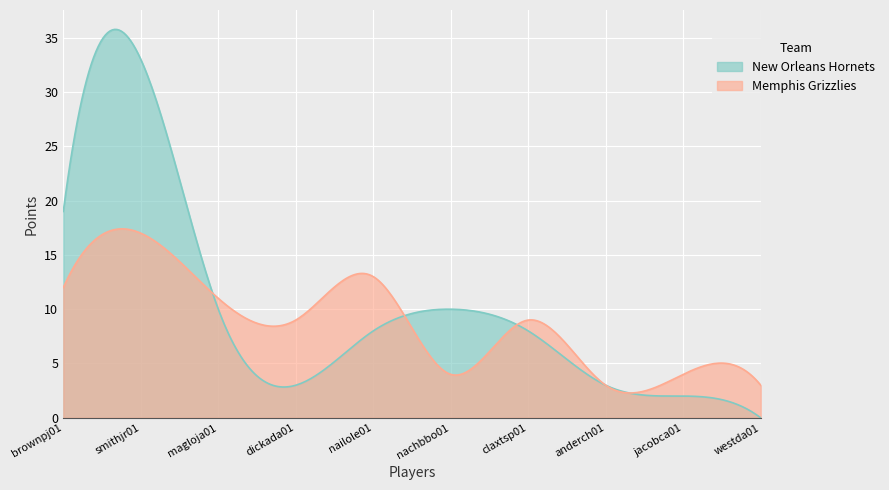

Which has a higher value, brownpj01 or anderch01?

brownpj01